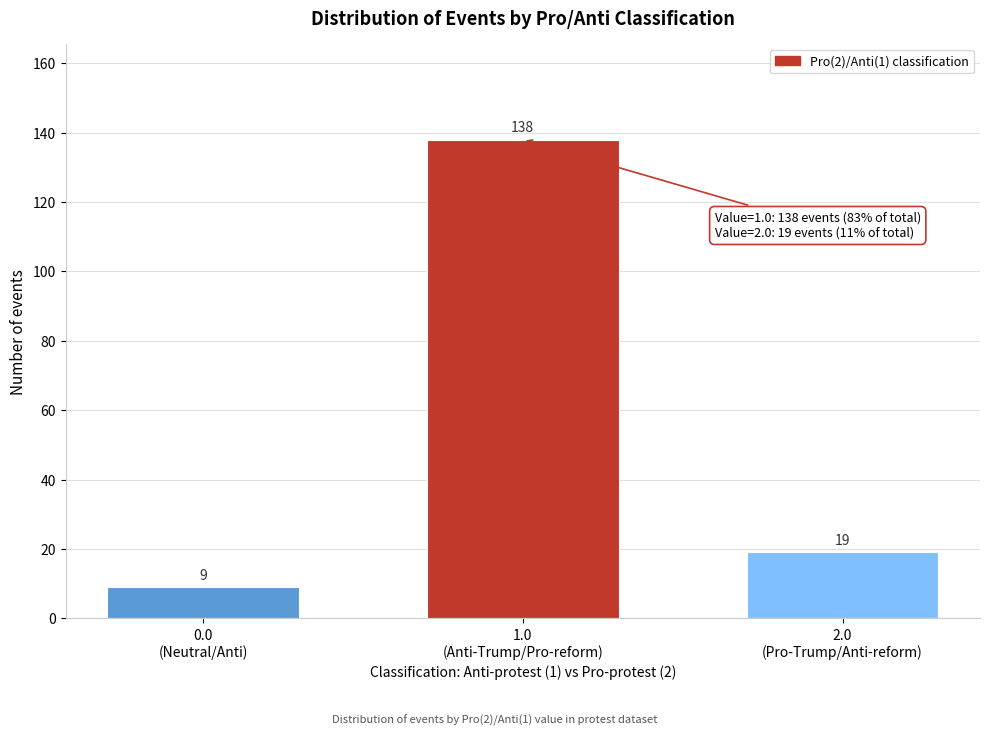

Reading right to left, transcribe all the data shown in this chart.

19	138	9